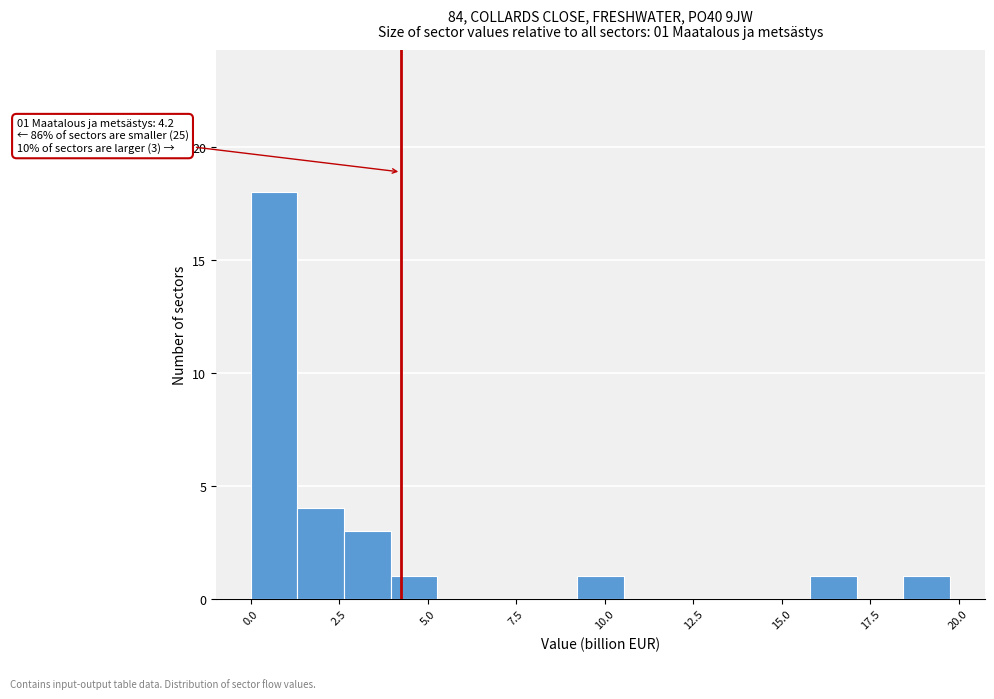

Read against the x-axis, roughly where is the centre of the tallest bar?

0.5